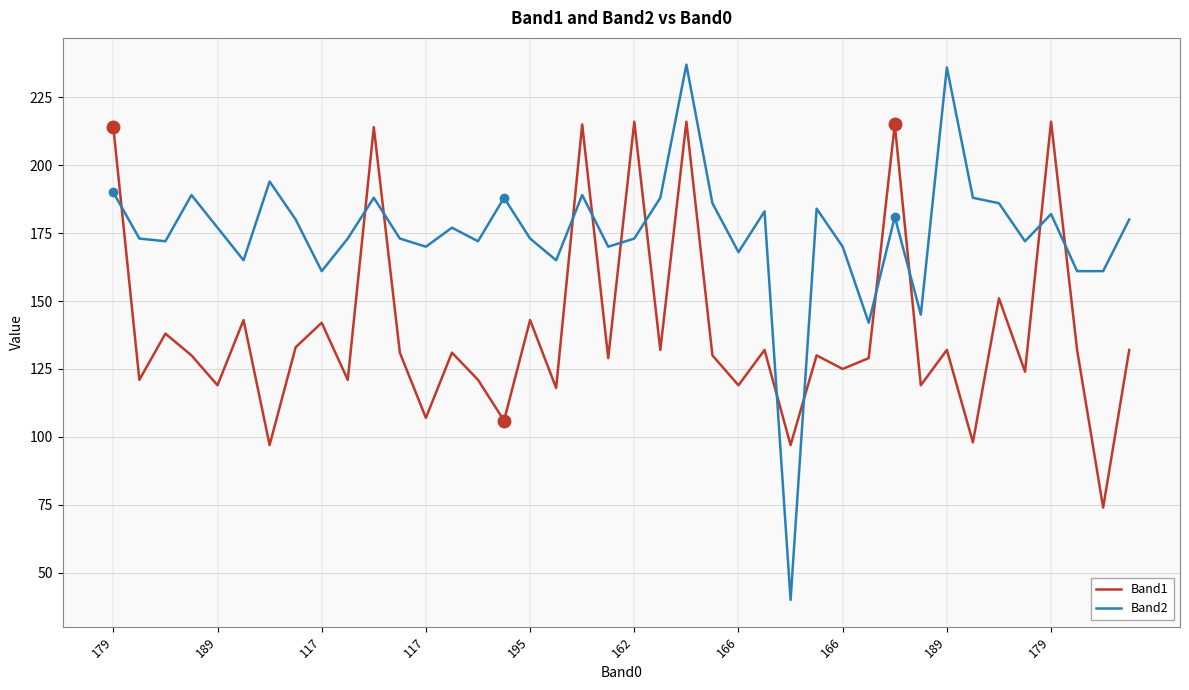

What is the greatest value displayed?

237